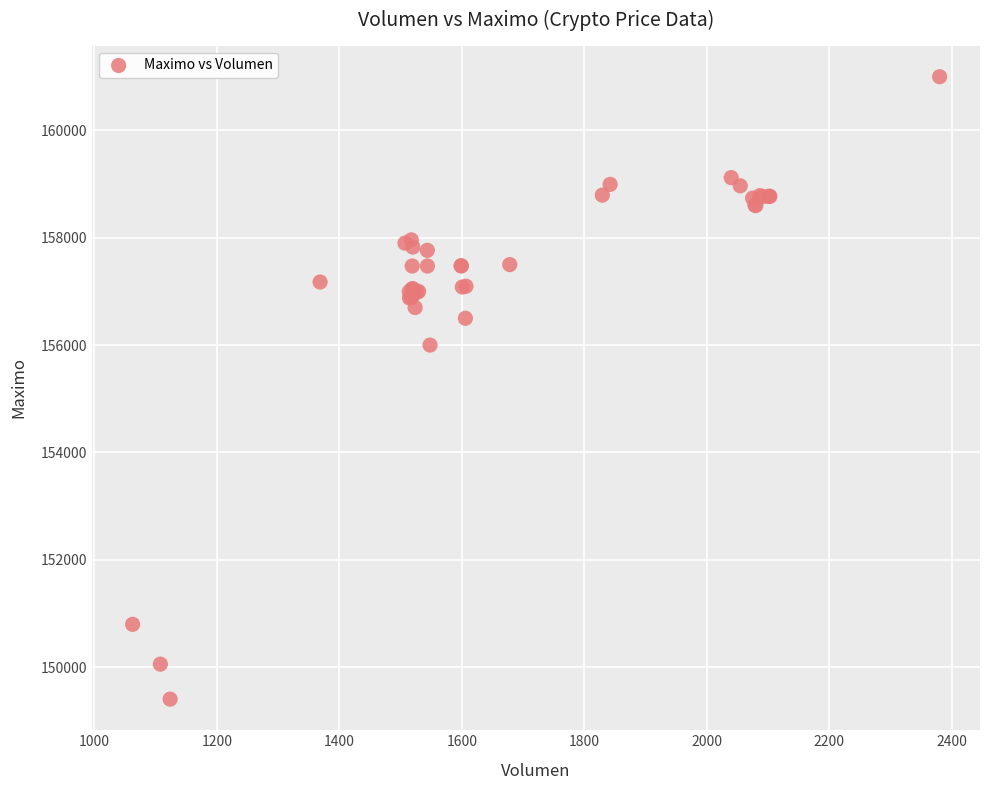

What Y value in the scatter plot is closest to 155202?

156000